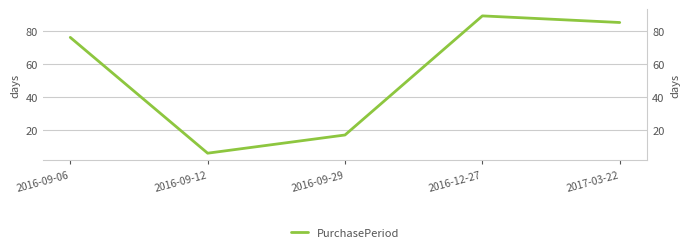

Where is the data nearest to the value 47?

2016-09-06